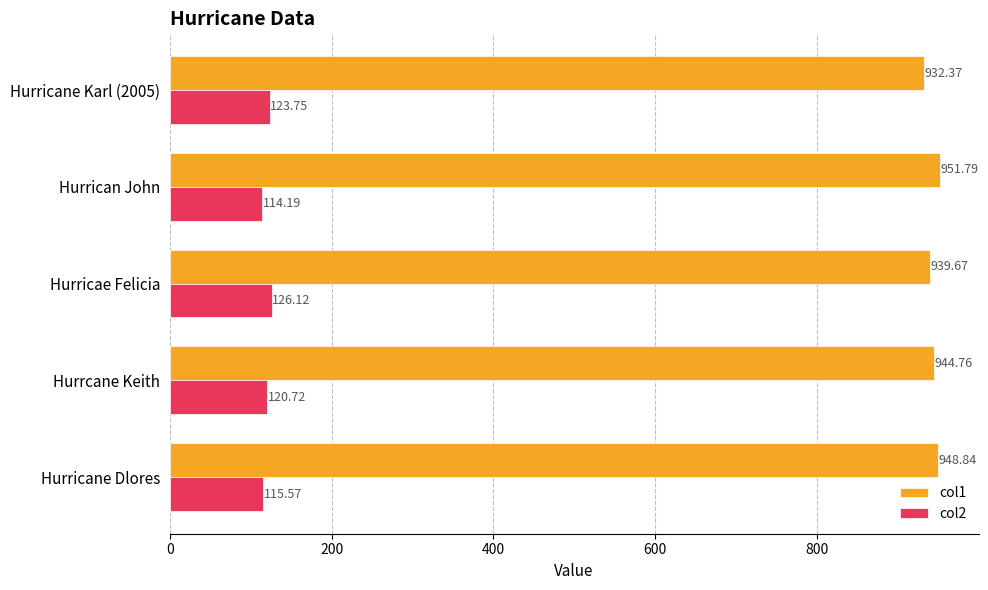

What is the average value of the col2 series?

120.1